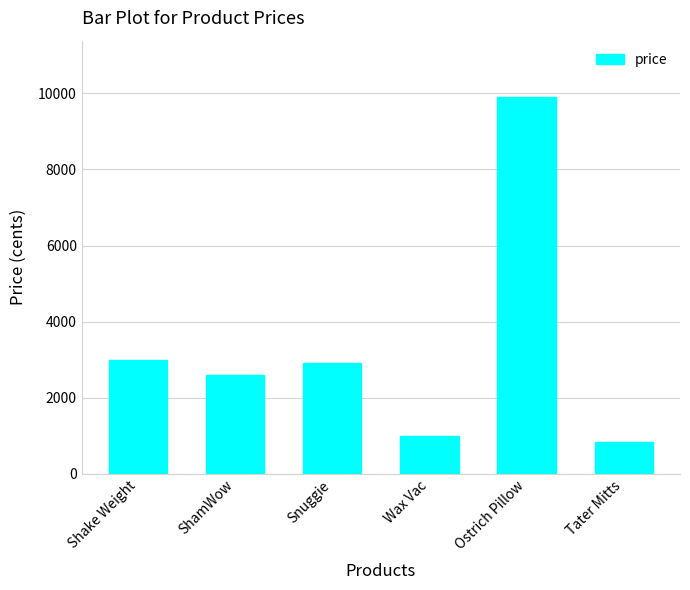

Are the bars horizontal?

No